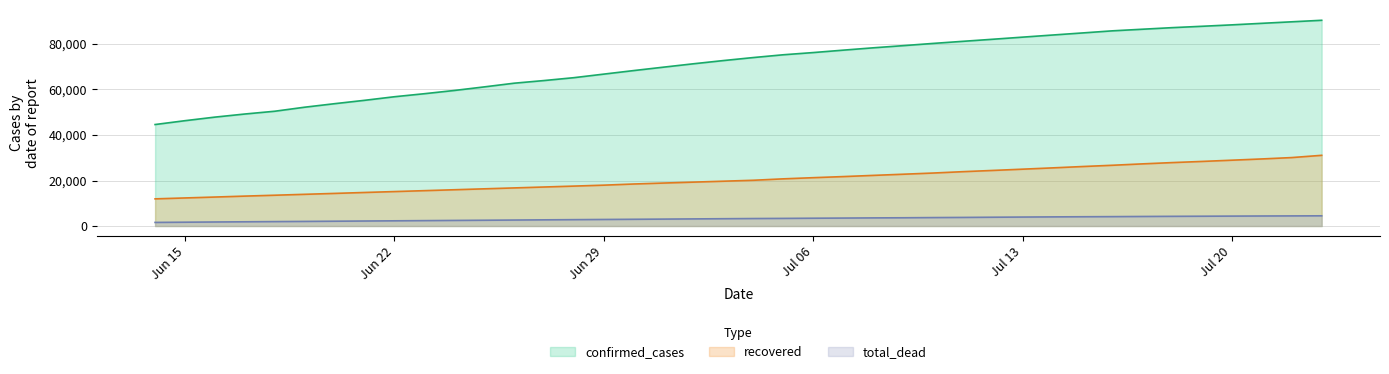

True or false: confirmed_cases and recovered cross at least once.

False